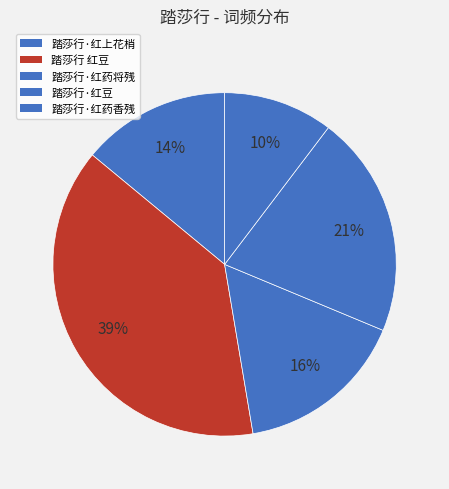

What is the change in value from 踏莎行 红豆 to 踏莎行·红药香残?

-340893